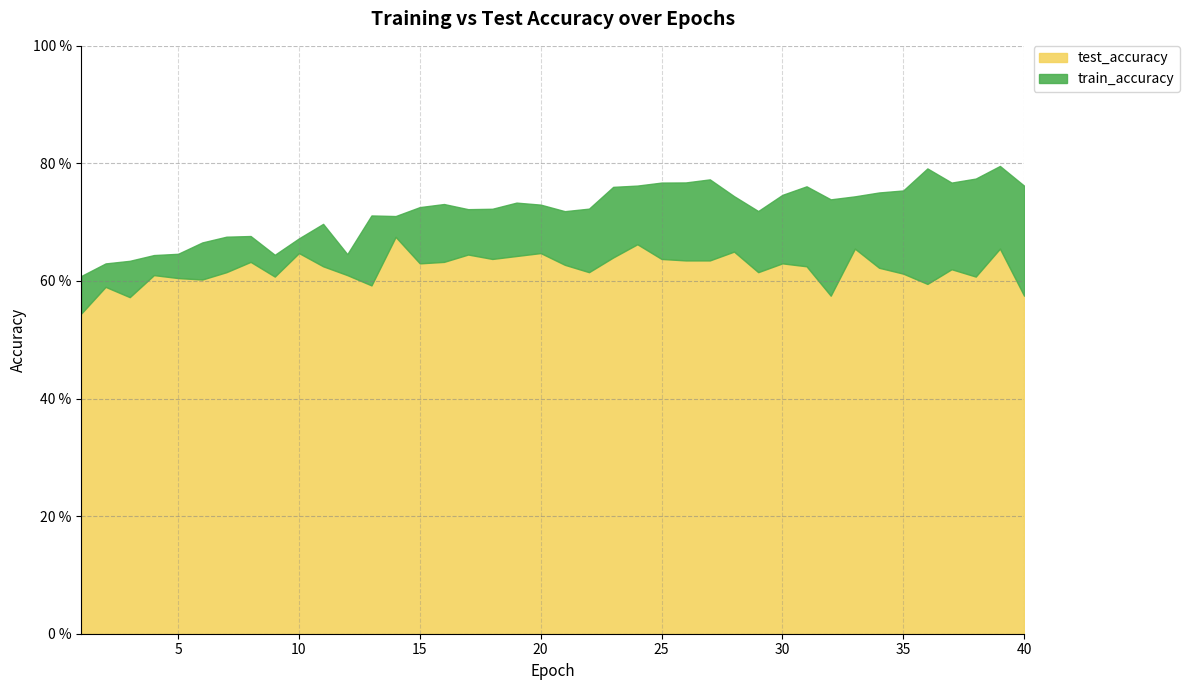

Does the chart have visible grid lines?

Yes